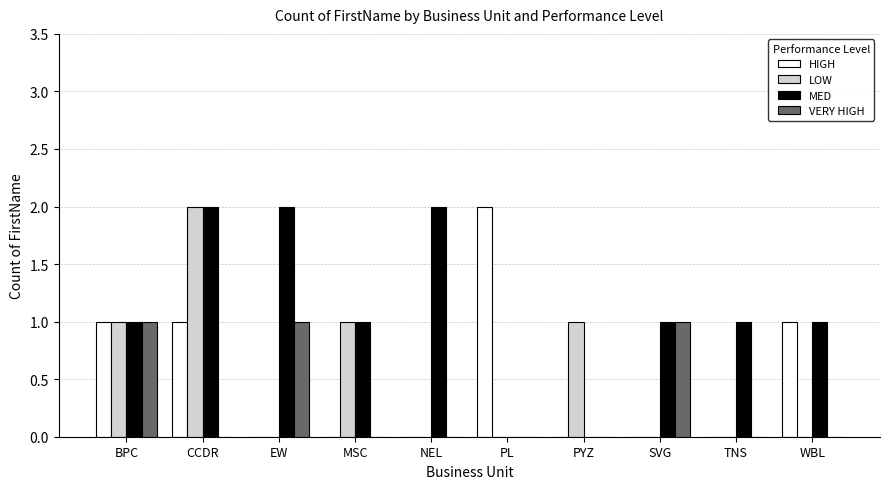

Which series has the largest total across all categories?

MED